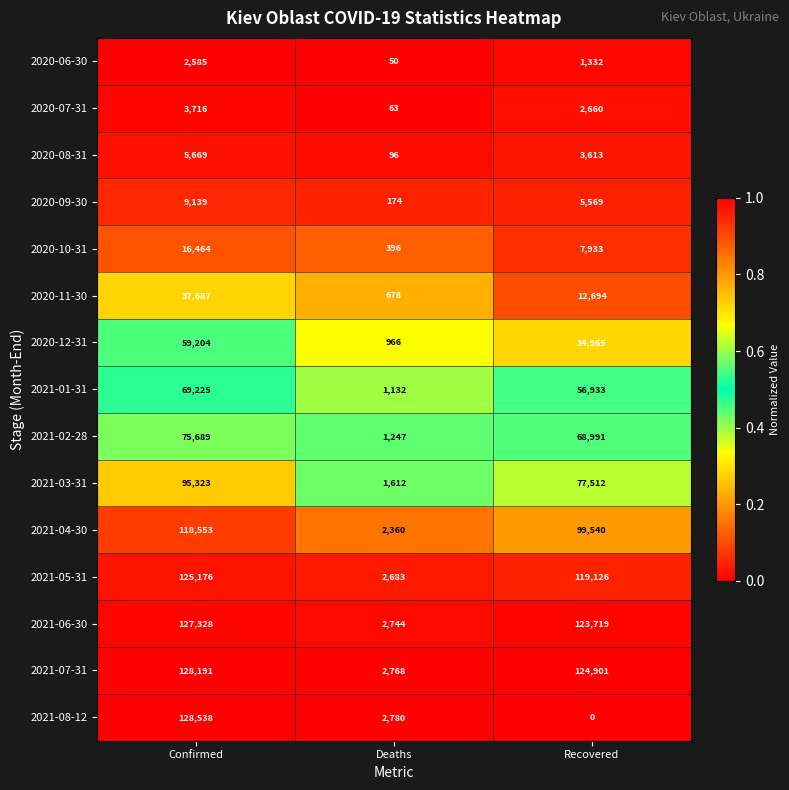

What is the maximum value shown in the chart?

128538